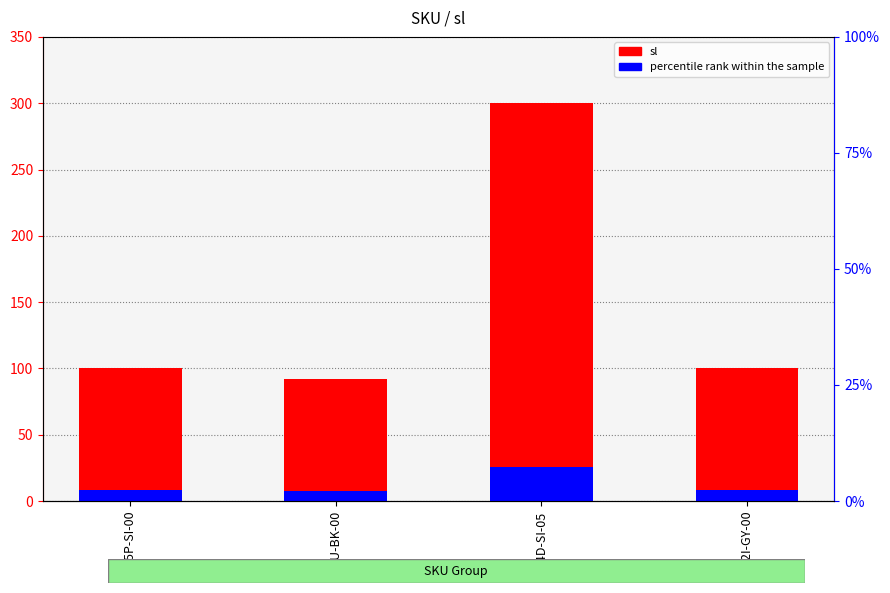

What is the sum of the percentile rank within the sample values at 315P-SI-00 and 002I-GY-00?

17.1